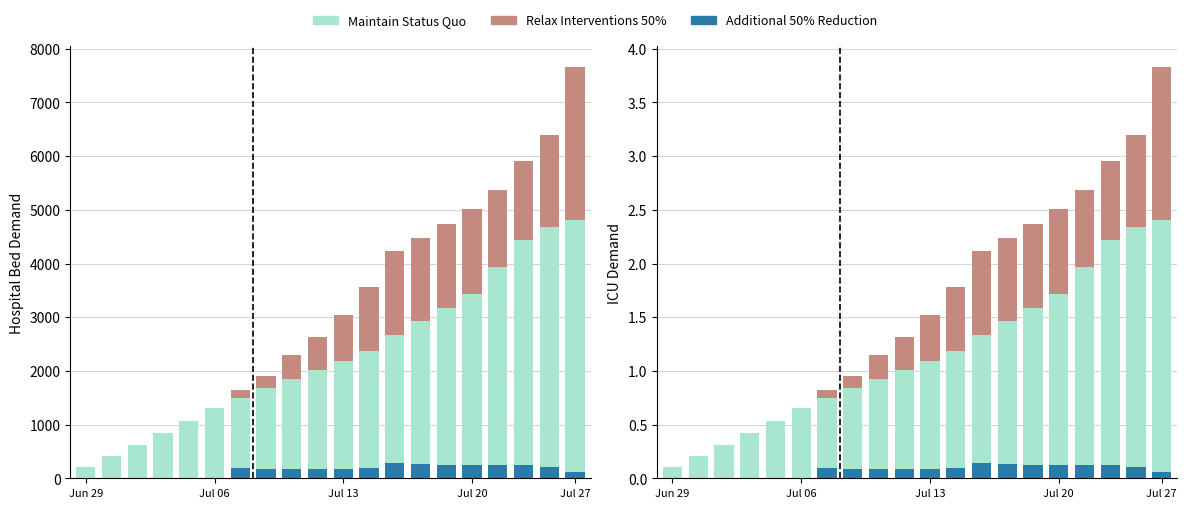

How many distinct data groups are displayed?

3